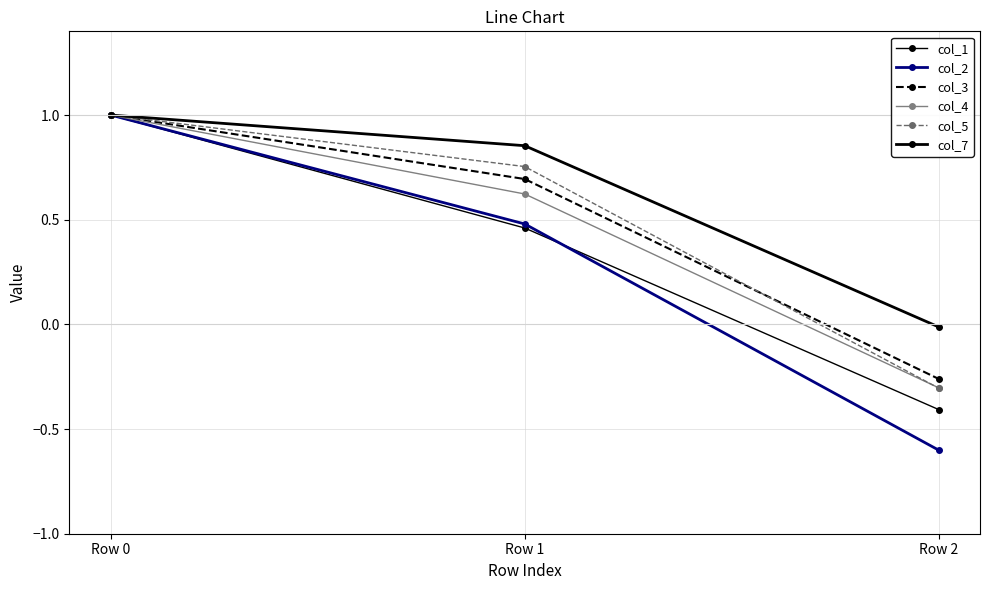

What is the total value across all series at Row 1?

3.9